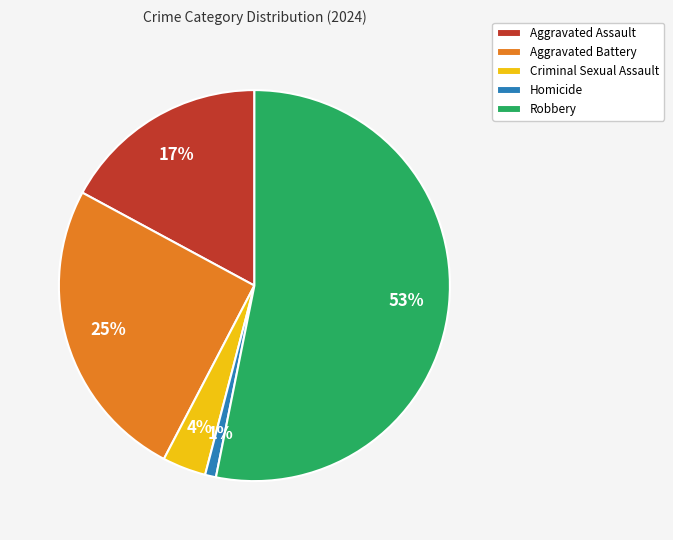

Approximately how many times larger is the value at Criminal Sexual Assault compared to Homicide?

4.0